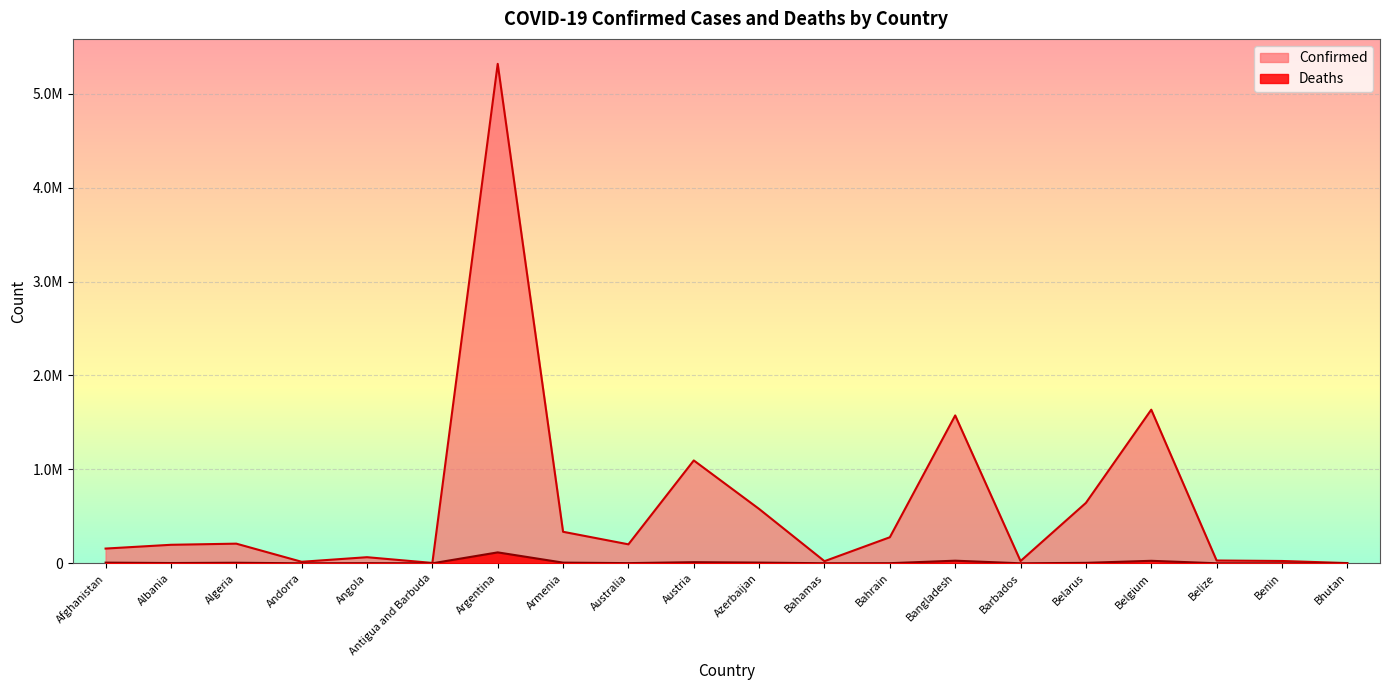

True or false: Deaths and Confirmed intersect in this chart.

False